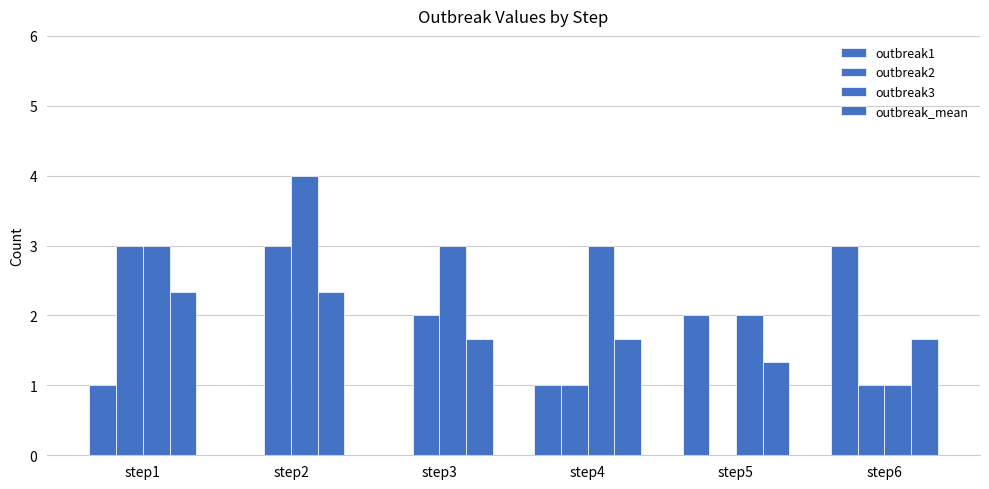

What is the value of the outbreak3 bar at the 3rd from the left?

3.0